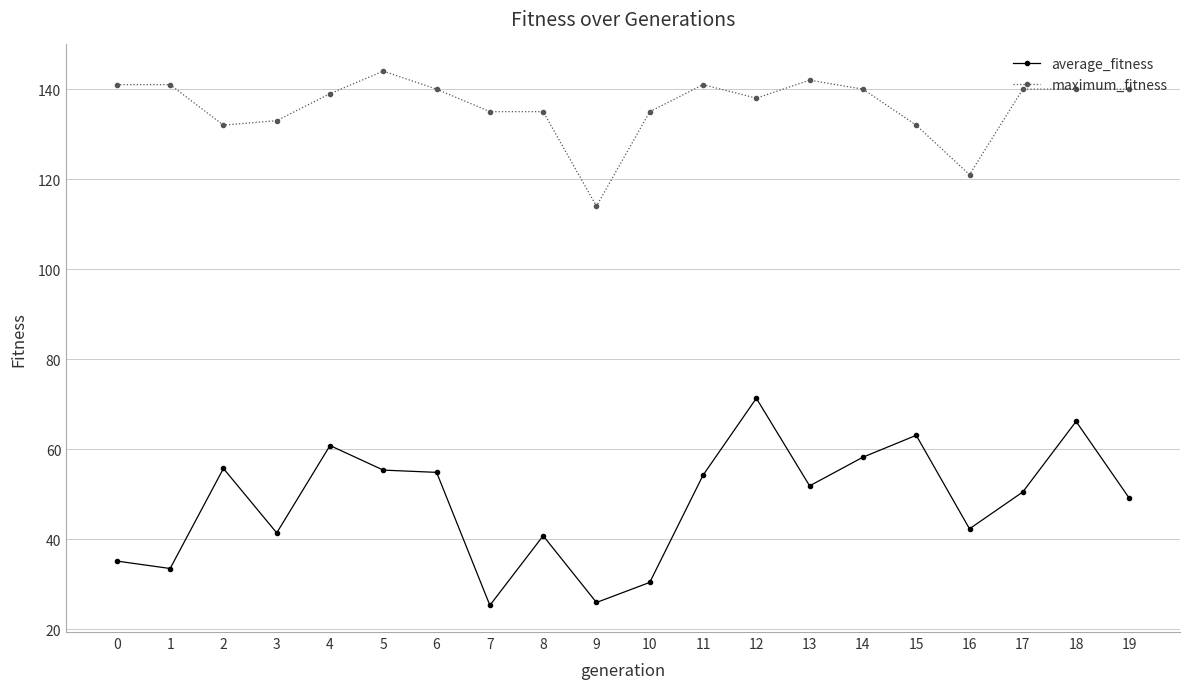

Between 12 and 19, which series saw the biggest shift?

average_fitness